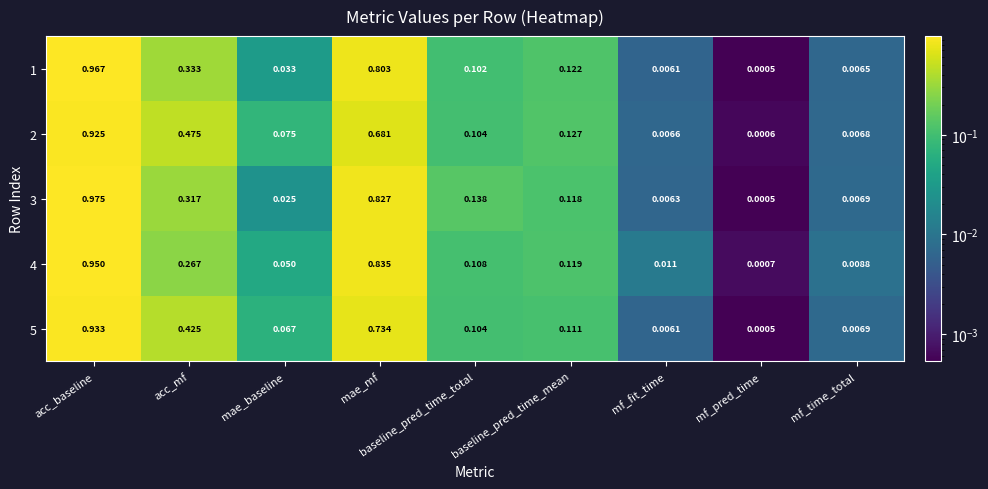

At which label is 3 closest to 0?

mf_pred_time